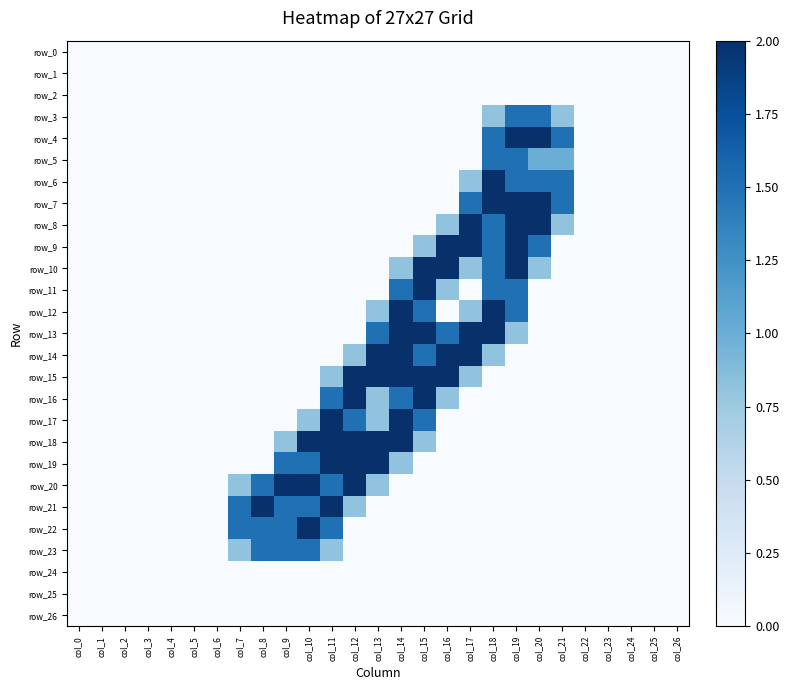

Which has a higher value, col_16 or col_15?

col_16